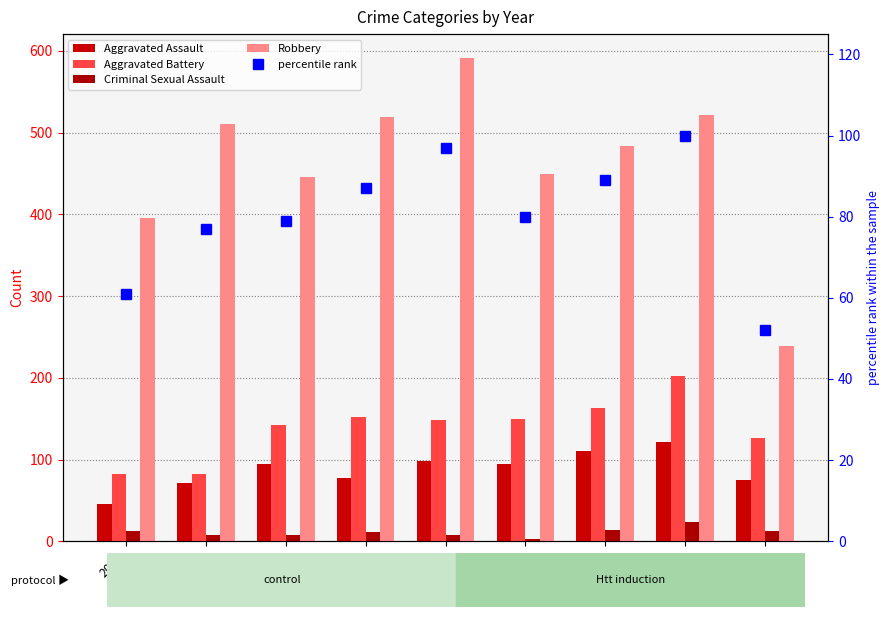

How many values in the Criminal Sexual Assault series are below 11?

4